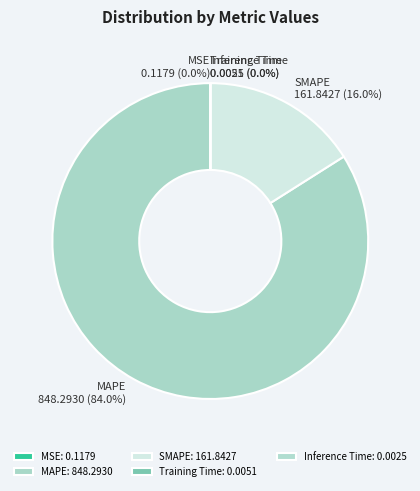

Is there any slice that represents more than half of the pie?

Yes